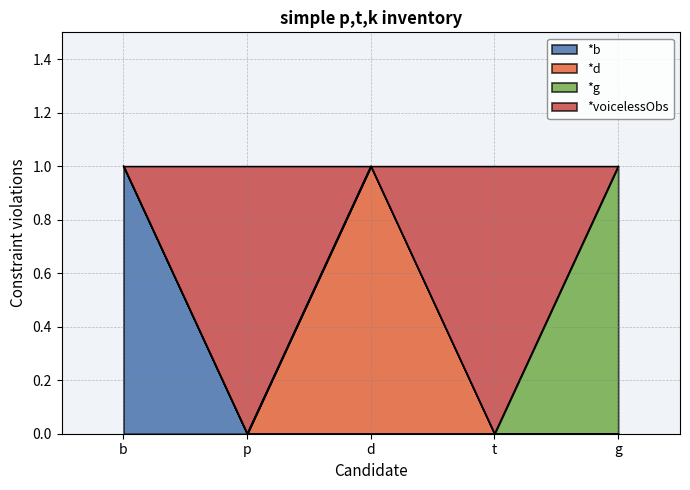

Which has a higher value, t or p?

t